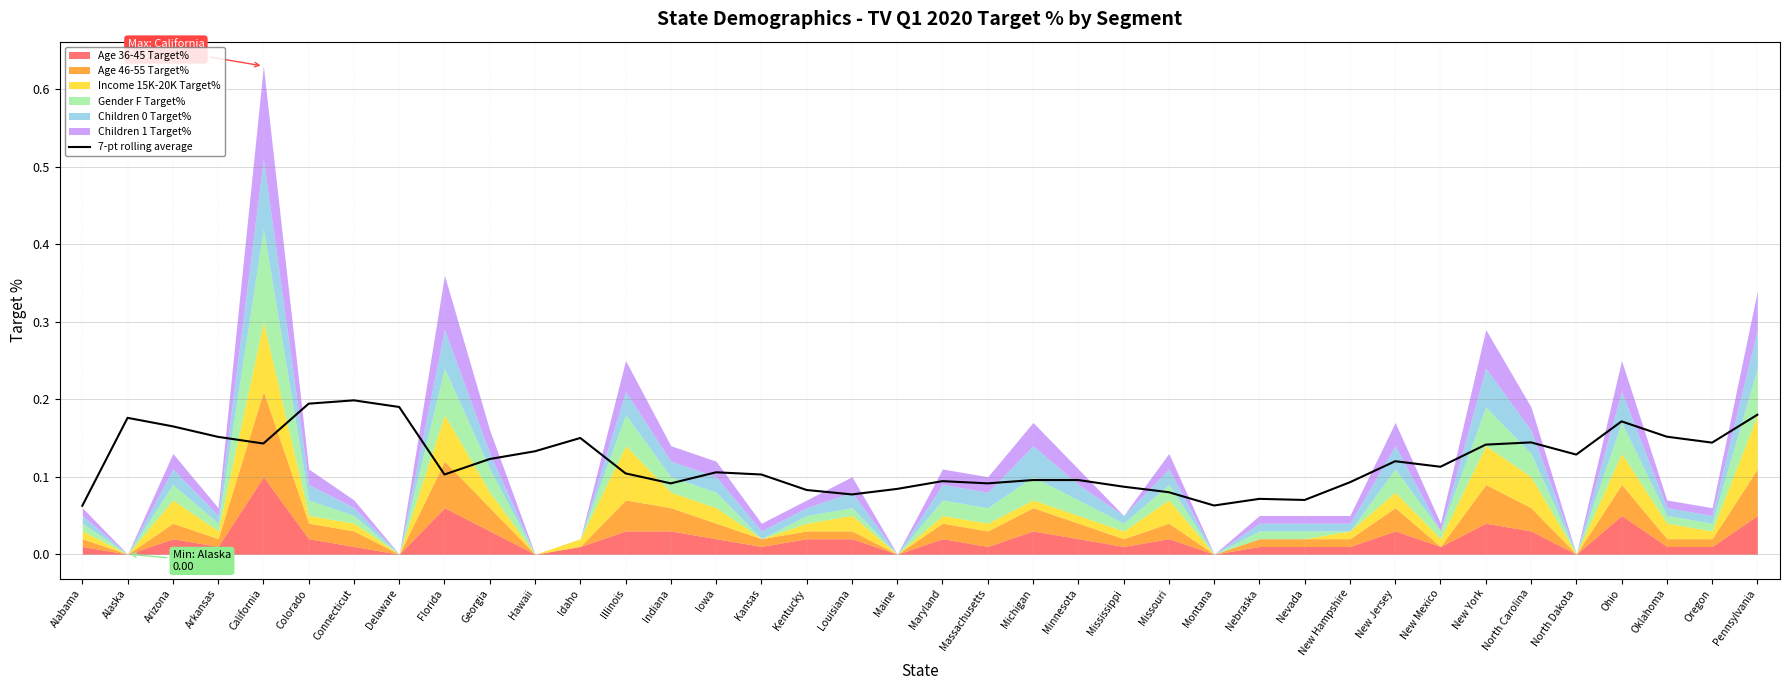

What position from the left is Oregon?

37